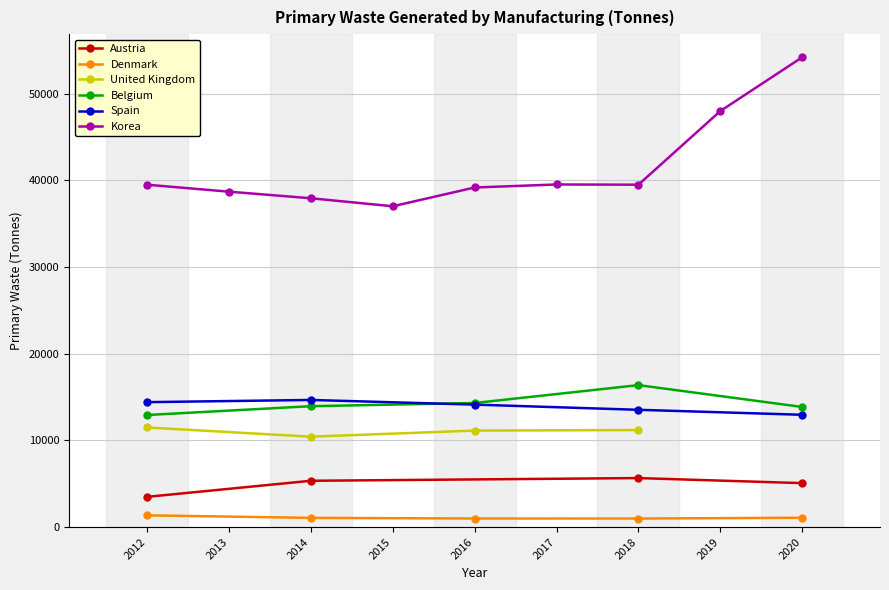

True or false: Spain and Denmark cross at least once.

False